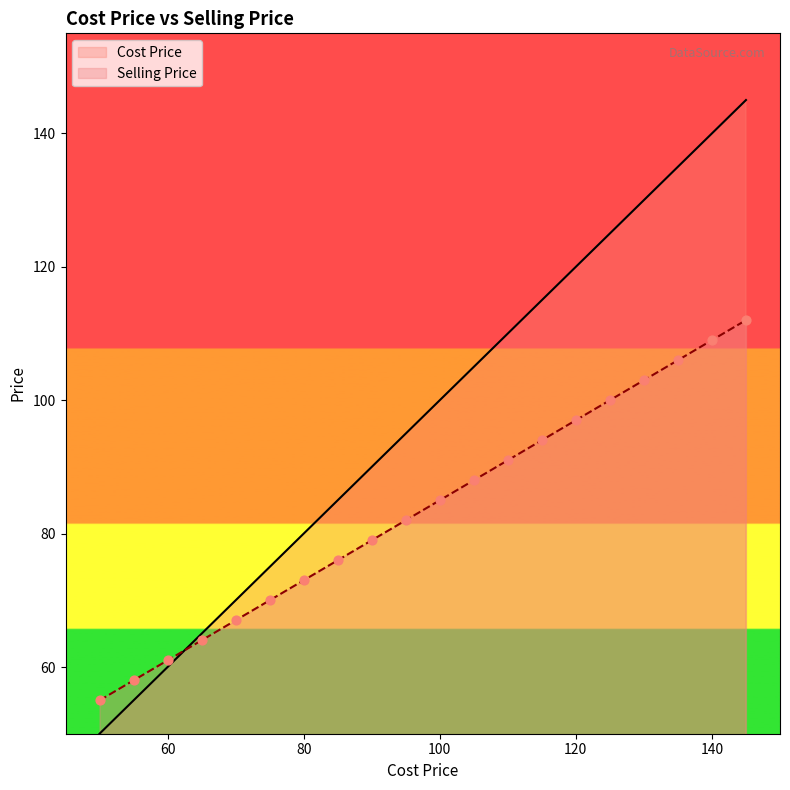

At how many categories does at least one series exceed 87?

12